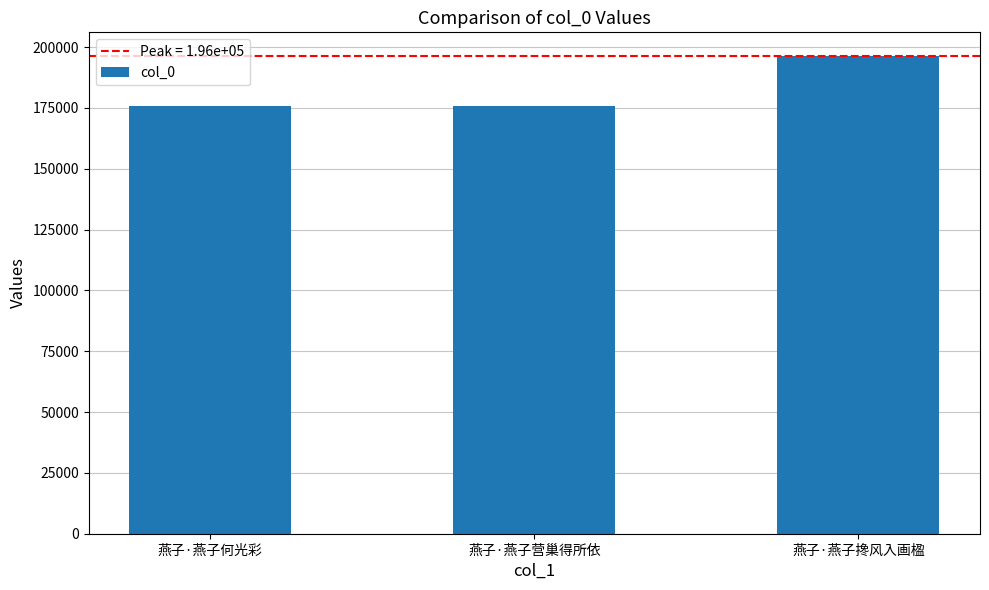

What is the greatest value displayed?

196262